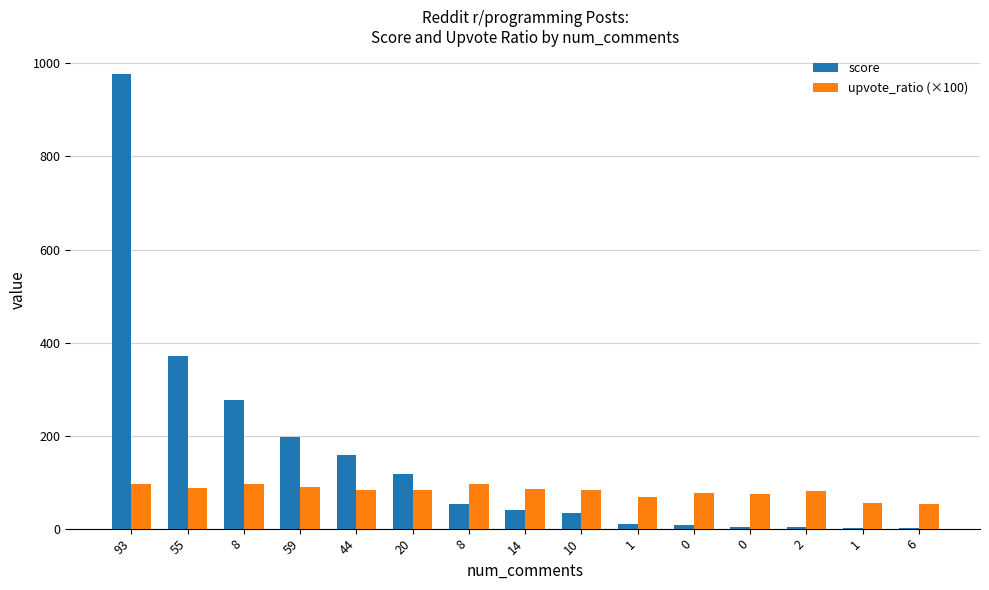

How many categories are shown in the chart?

15